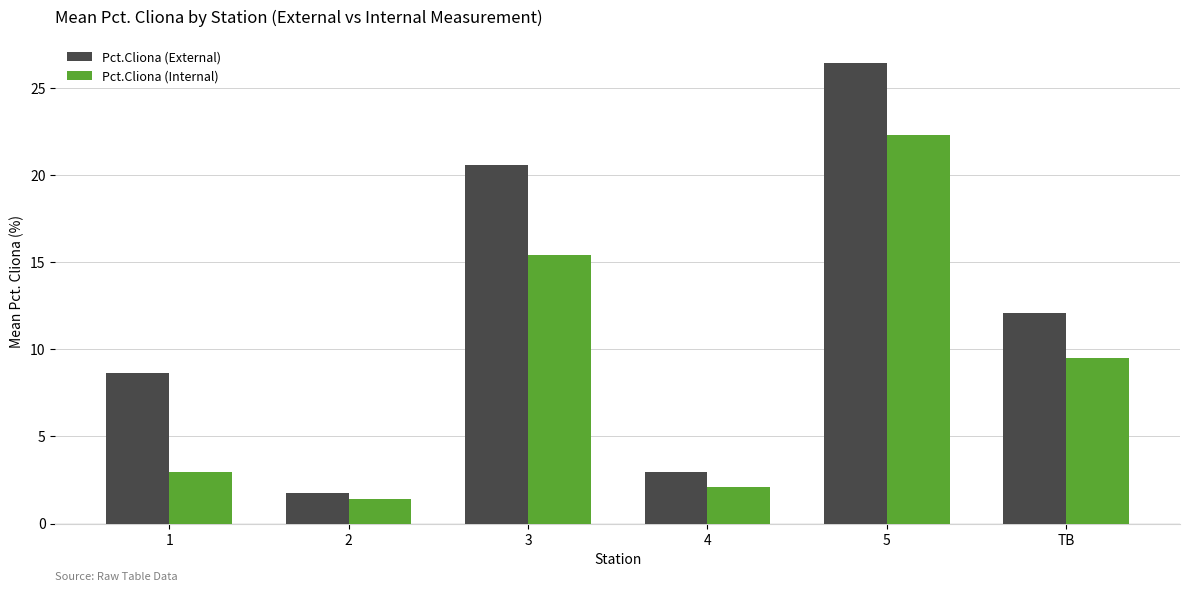

What is the difference between the second highest and second lowest values in the Pct.Cliona (External) series?

17.6